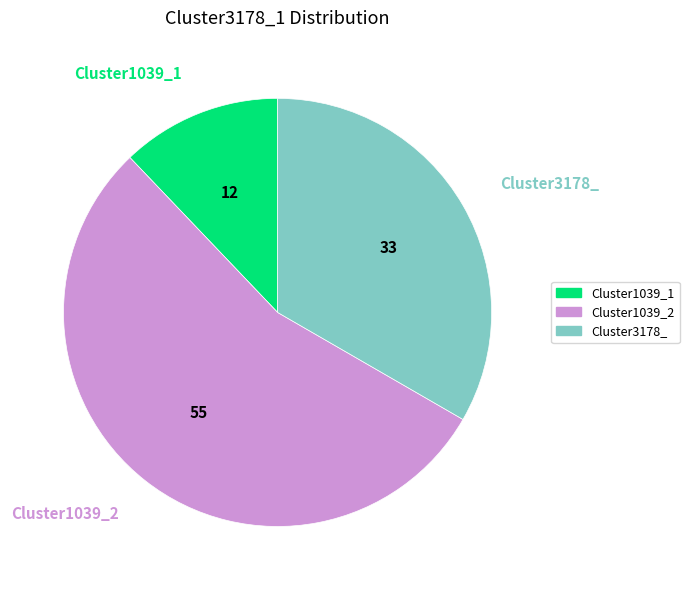

Is it true that Cluster3178_ is 33% of the pie?

True